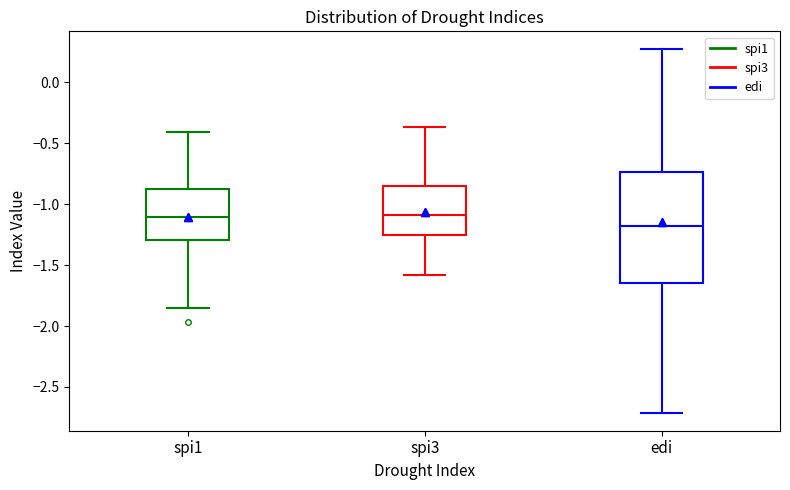

Reading left to right, transcribe this box plot: for each box, give where its median line is, the range the box spans, and where its two whiskers end, as read against the y-axis. The values are not printed on the chart, so give them approximately, as read against the axis.

spi1: median -1.10, box -1.30 to -0.85, whiskers -1.85 to -0.40
spi3: median -1.10, box -1.25 to -0.85, whiskers -1.60 to -0.35
edi: median -1.15, box -1.65 to -0.75, whiskers -2.70 to 0.25